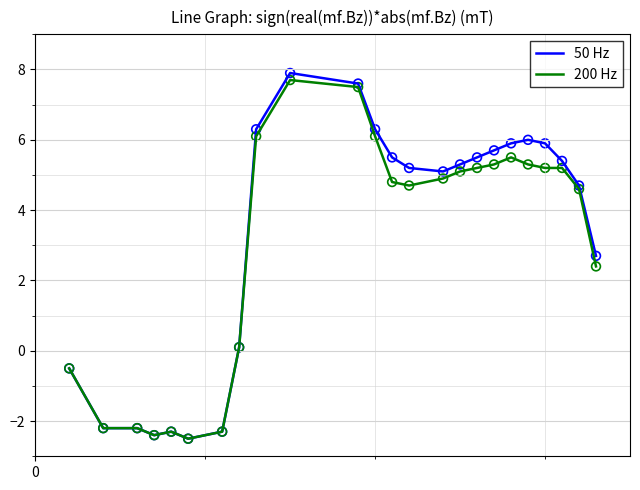

At how many categories does at least one series exceed 3?

15